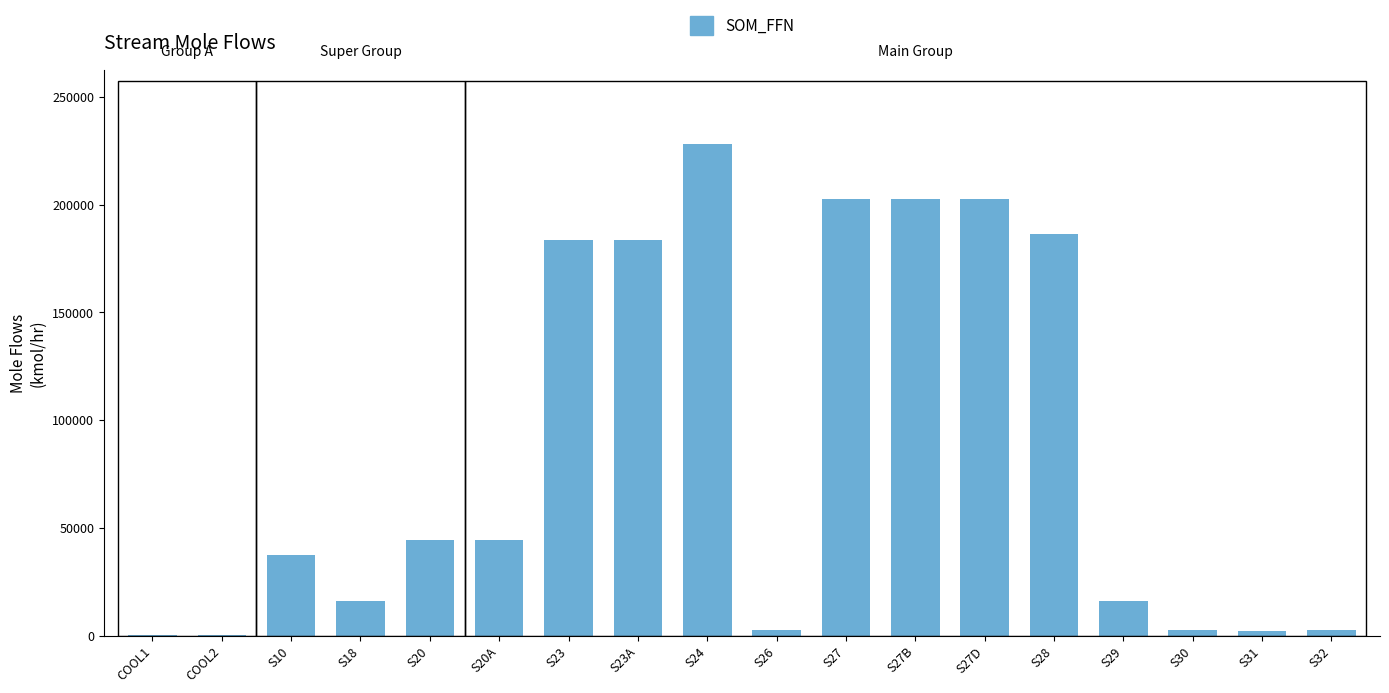

Does the chart contain stacked bars?

No